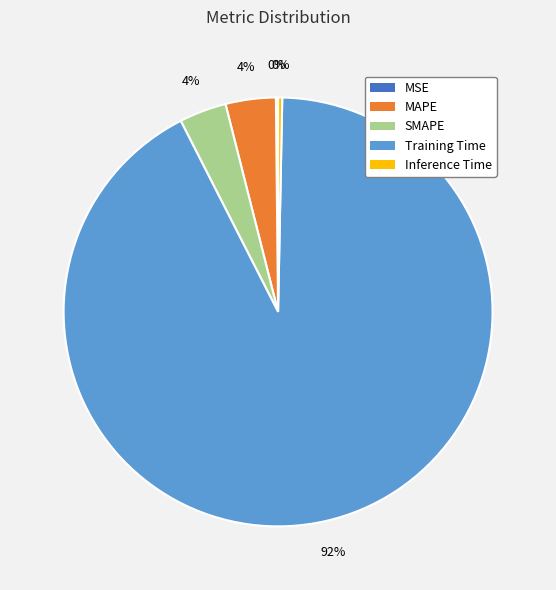

Is there a majority slice in this chart?

Yes